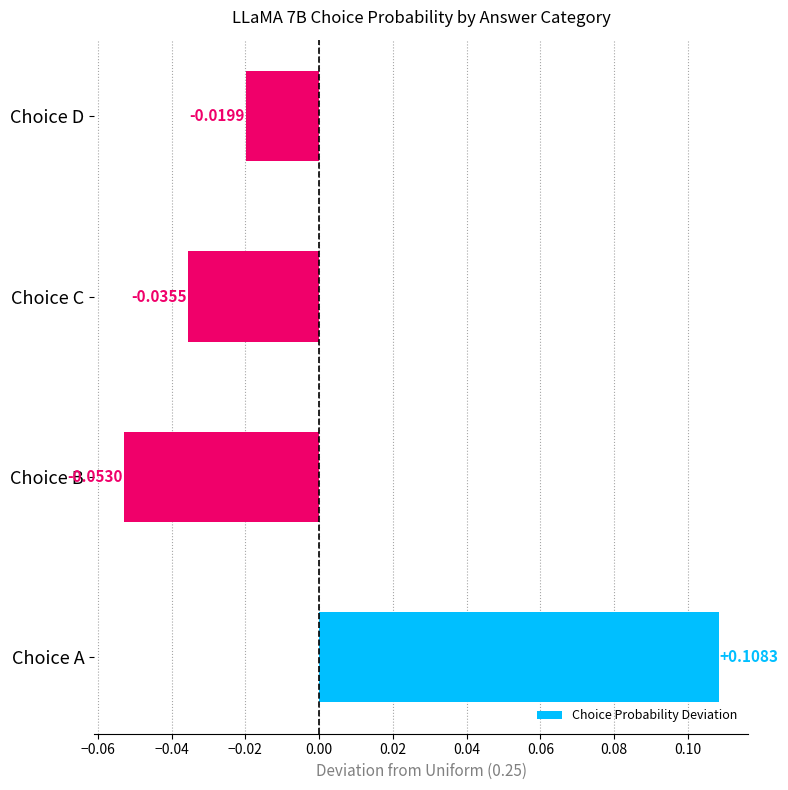

Between Choice A and Choice D, which is larger?

Choice A